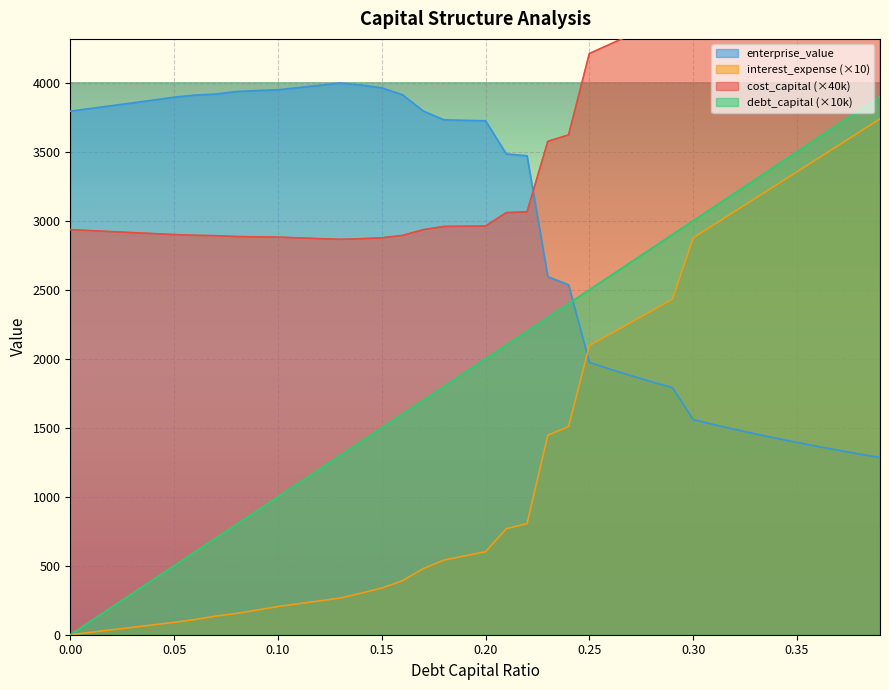

What is the spread (max minus min) of values at 0.25?

2237.5